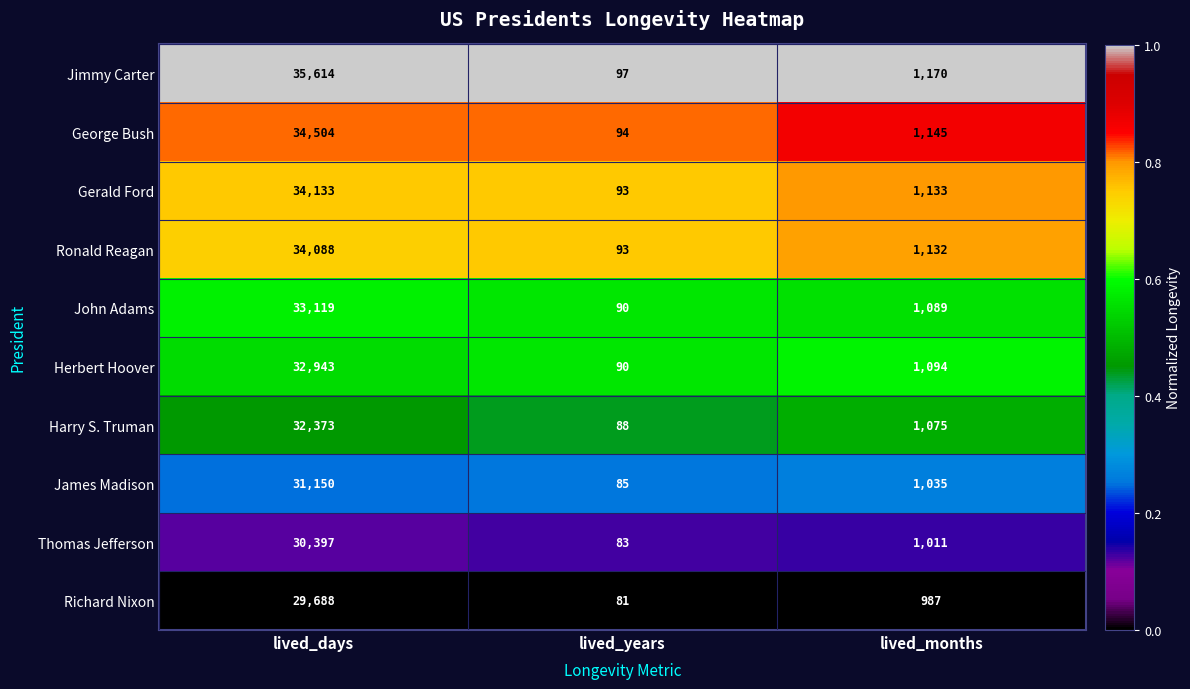

The value of Gerald Ford at lived_months is 1133. True or false?

True